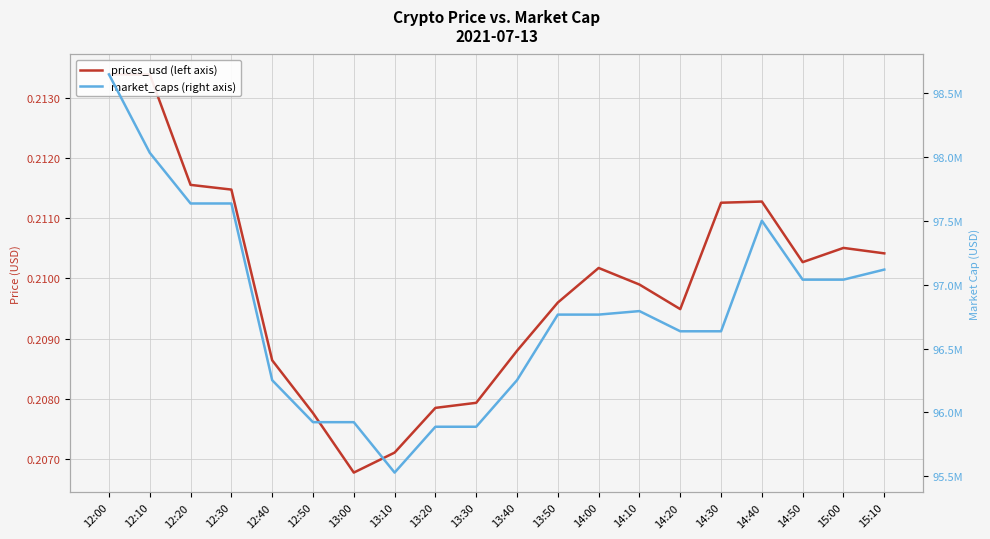

Is it true that prices_usd (left axis) equals 0.4 at 12:50?

False